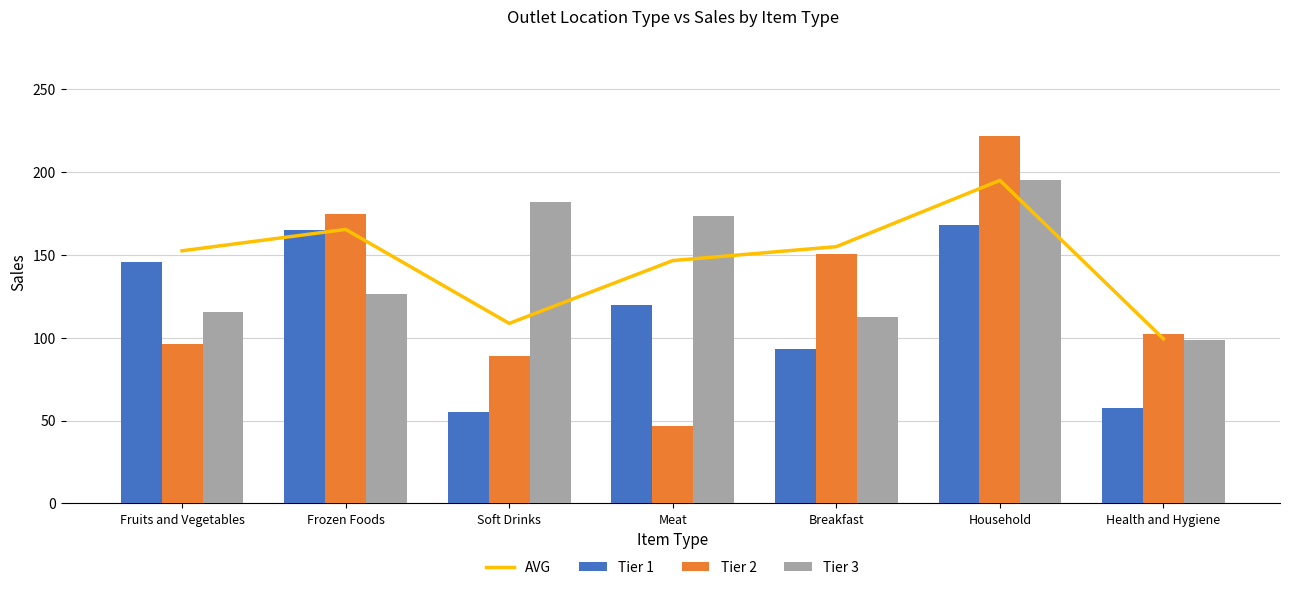

Reading right to left, list all the values displayed in this chart.

AVG: Health and Hygiene=99.3	Household=194.9	Breakfast=154.9	Meat=146.5	Soft Drinks=108.6	Frozen Foods=165.3	Fruits and Vegetables=152.4
Tier 1: Health and Hygiene=57.3	Household=167.8	Breakfast=93.2	Meat=119.6	Soft Drinks=55.2	Frozen Foods=165.0	Fruits and Vegetables=145.5
Tier 2: Health and Hygiene=102.4	Household=221.9	Breakfast=150.2	Meat=46.8	Soft Drinks=88.7	Frozen Foods=174.3	Fruits and Vegetables=96.1
Tier 3: Health and Hygiene=98.8	Household=195.2	Breakfast=112.4	Meat=173.2	Soft Drinks=181.9	Frozen Foods=126.5	Fruits and Vegetables=115.3